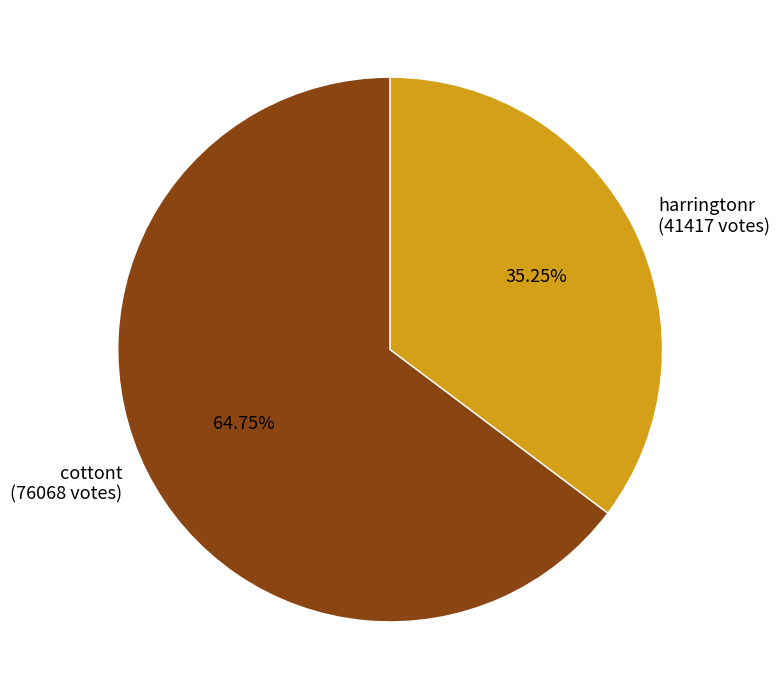

To the nearest percent, what percentage of the pie is cottont?

65%